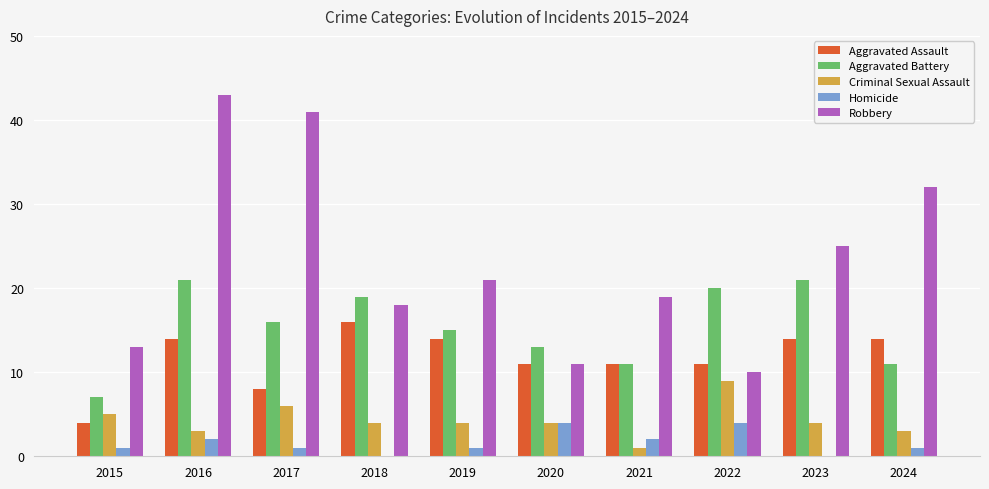

What is the approximate value of Robbery at 2017?

41